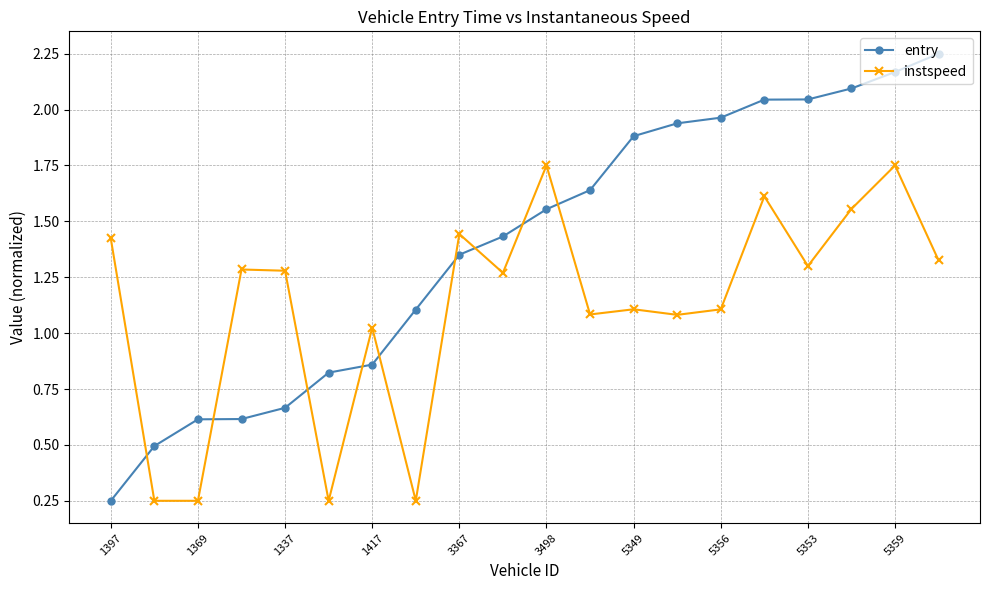

How many times do instspeed and entry cross each other?

9